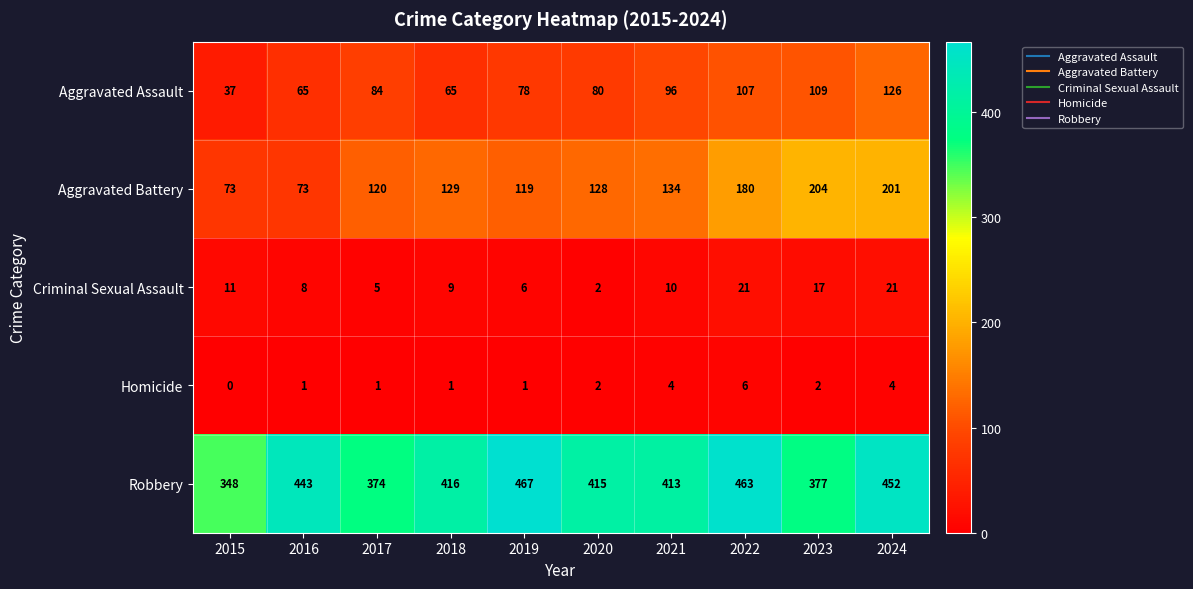

What is the total value across all series at 2022?

777